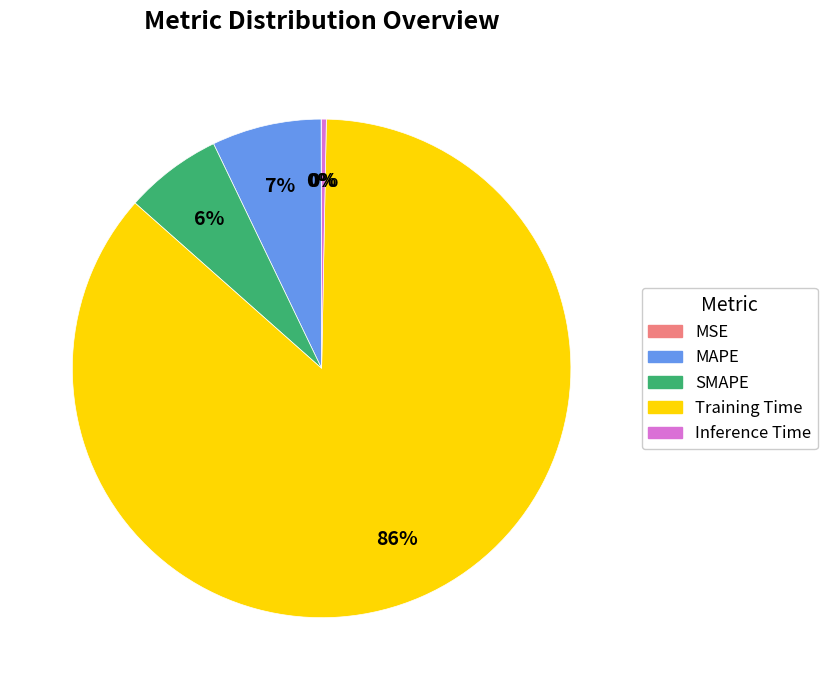

To the nearest percent, what is the combined percentage of Inference Time and Training Time?

87%